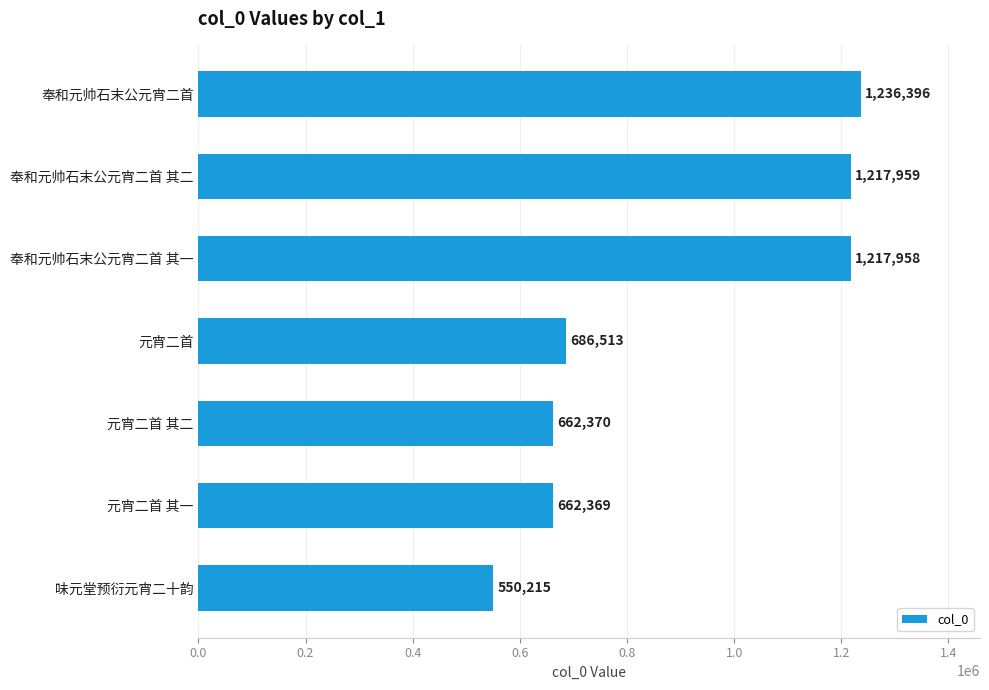

Approximately how many times larger is the value at 元宵二首 其一 compared to 元宵二首 其二?

1.0